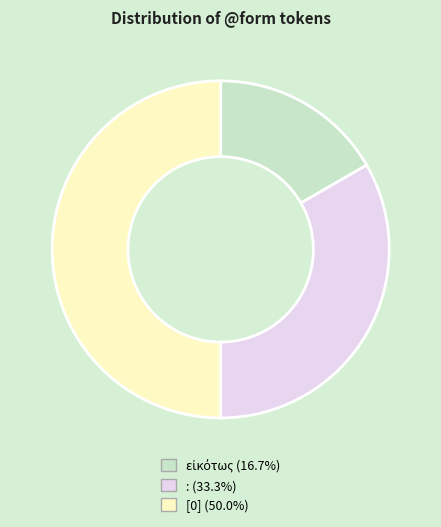

Count the number of slices in the pie.

3